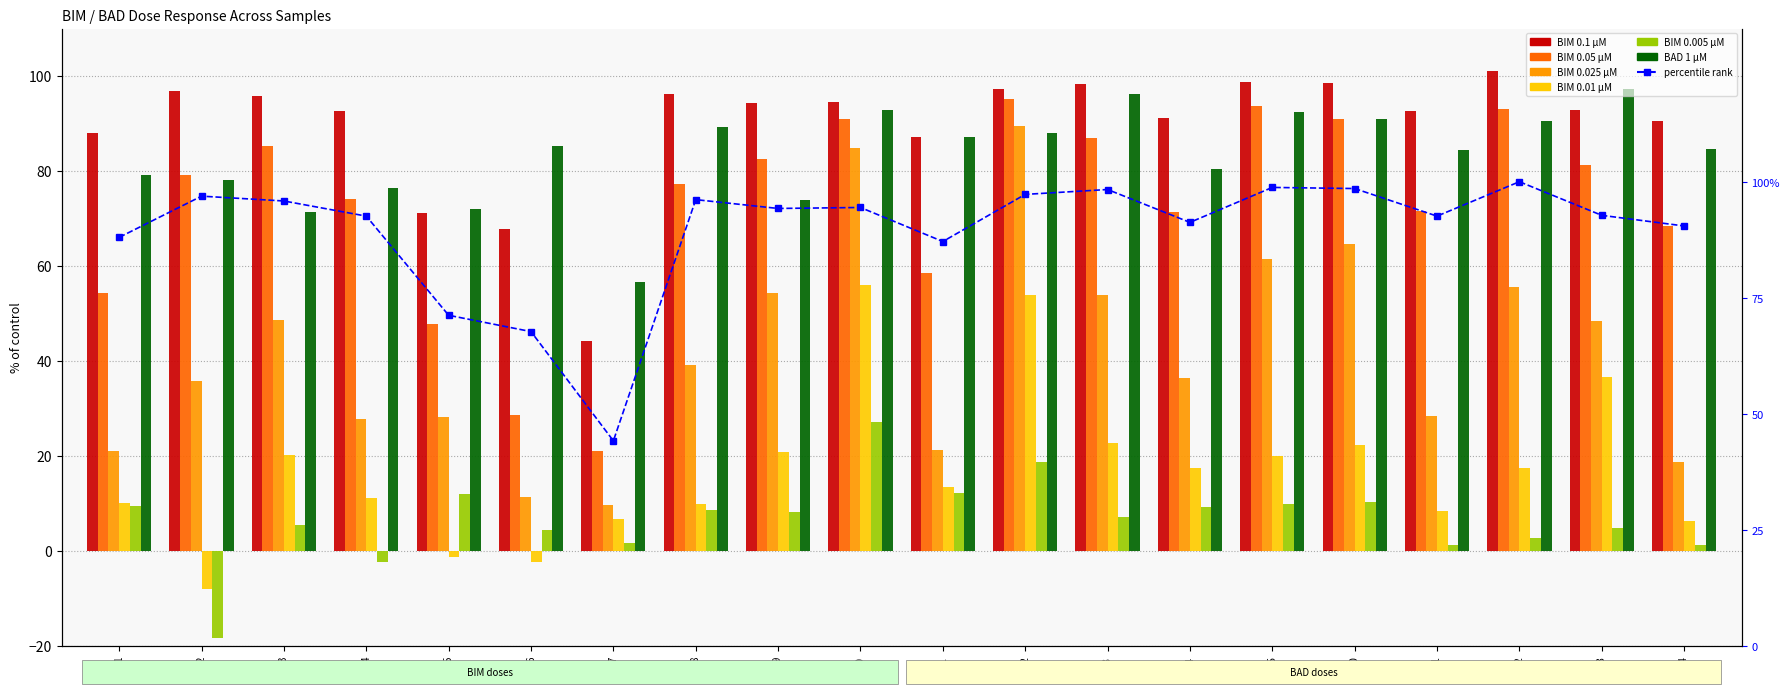

At how many categories does at least one series exceed 80?

18